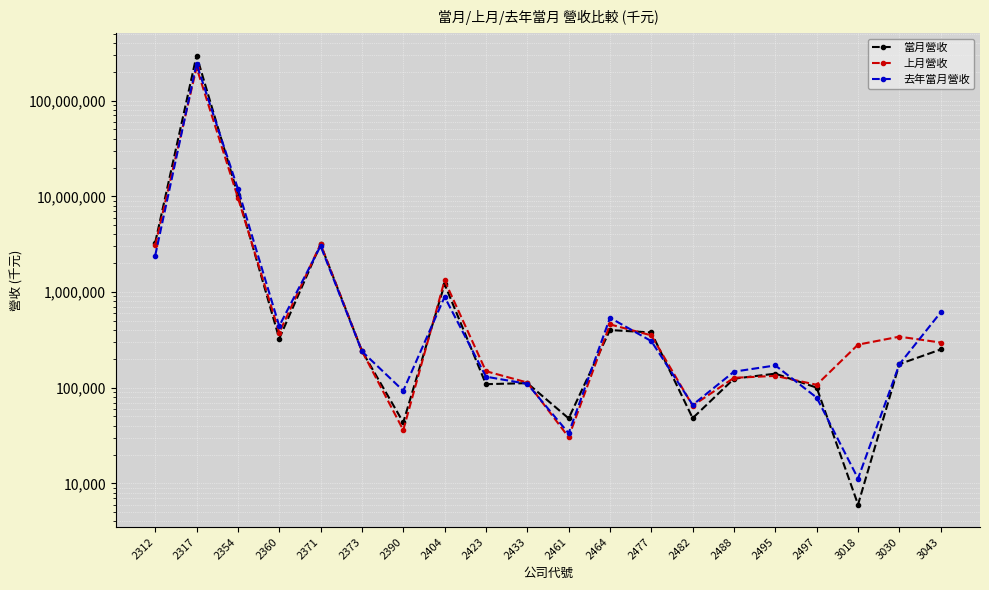

How many values in the 當月營收 series exceed 242012?

9